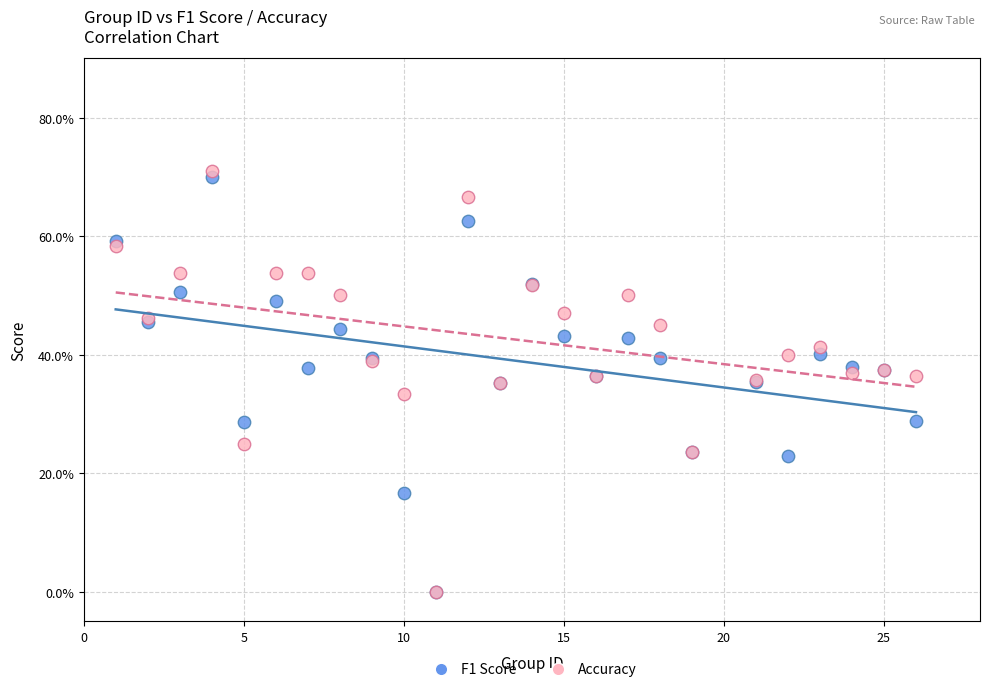

Which series contains the highest Y value?

Accuracy